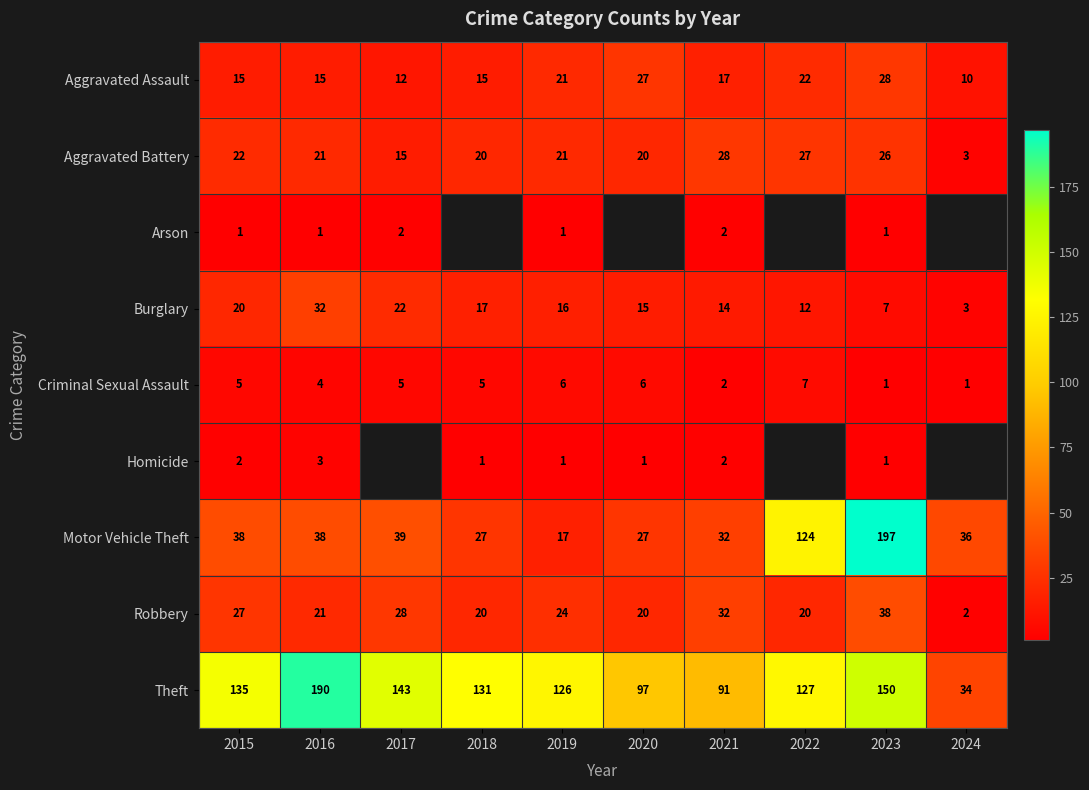

At which label does Aggravated Battery first exceed 21?

2015